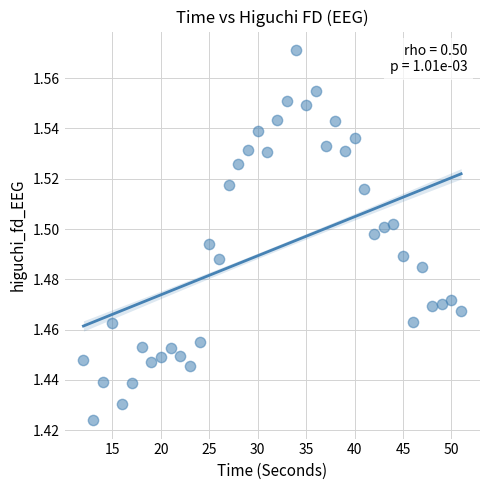

What is the range of X values (max minus min)?

39.0